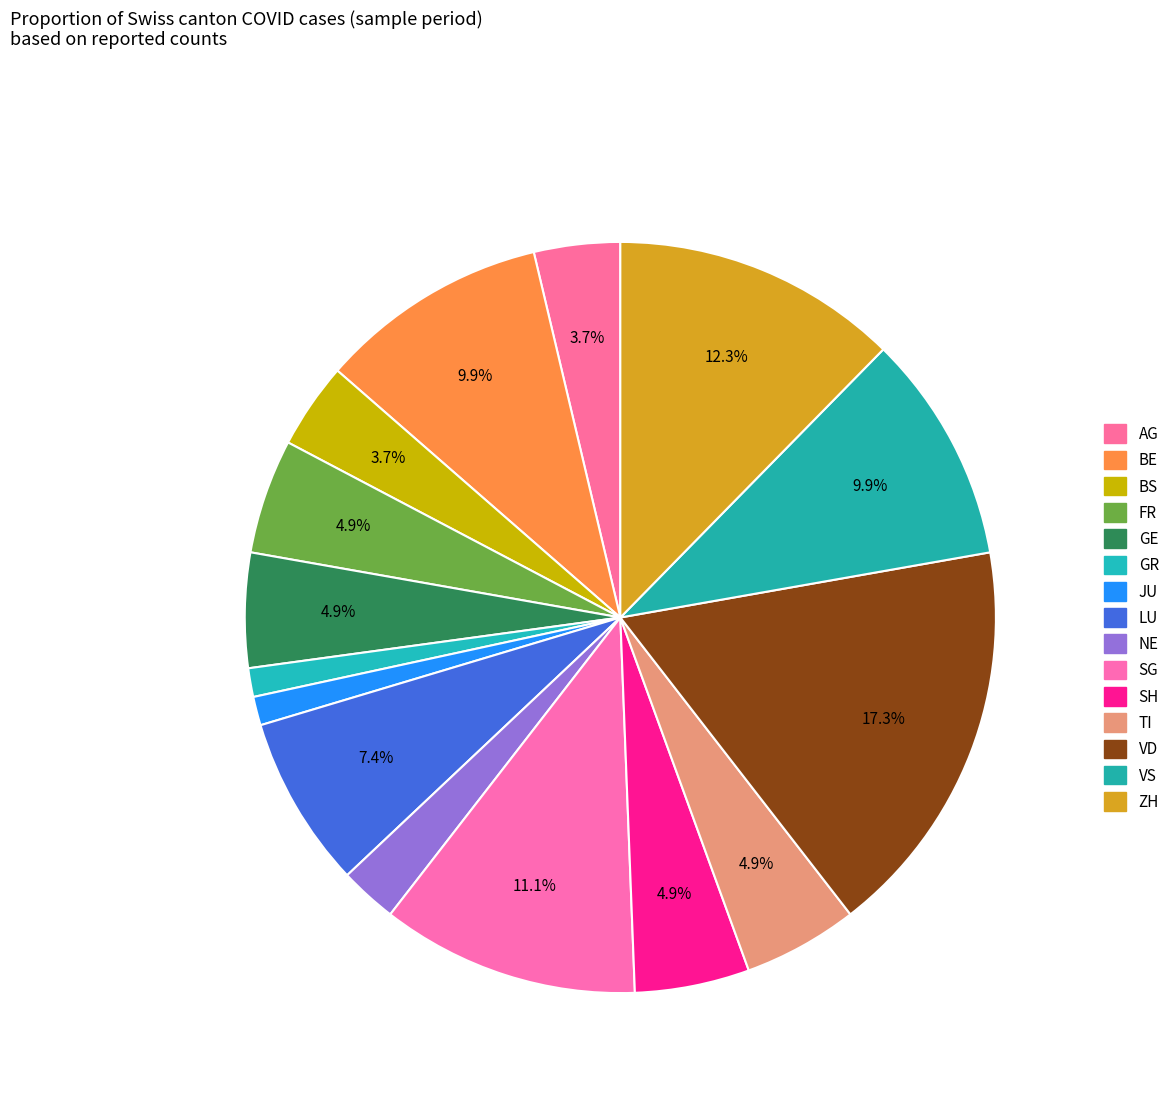

To the nearest percent, what is the difference between the BE and AG slice percentages?

6%